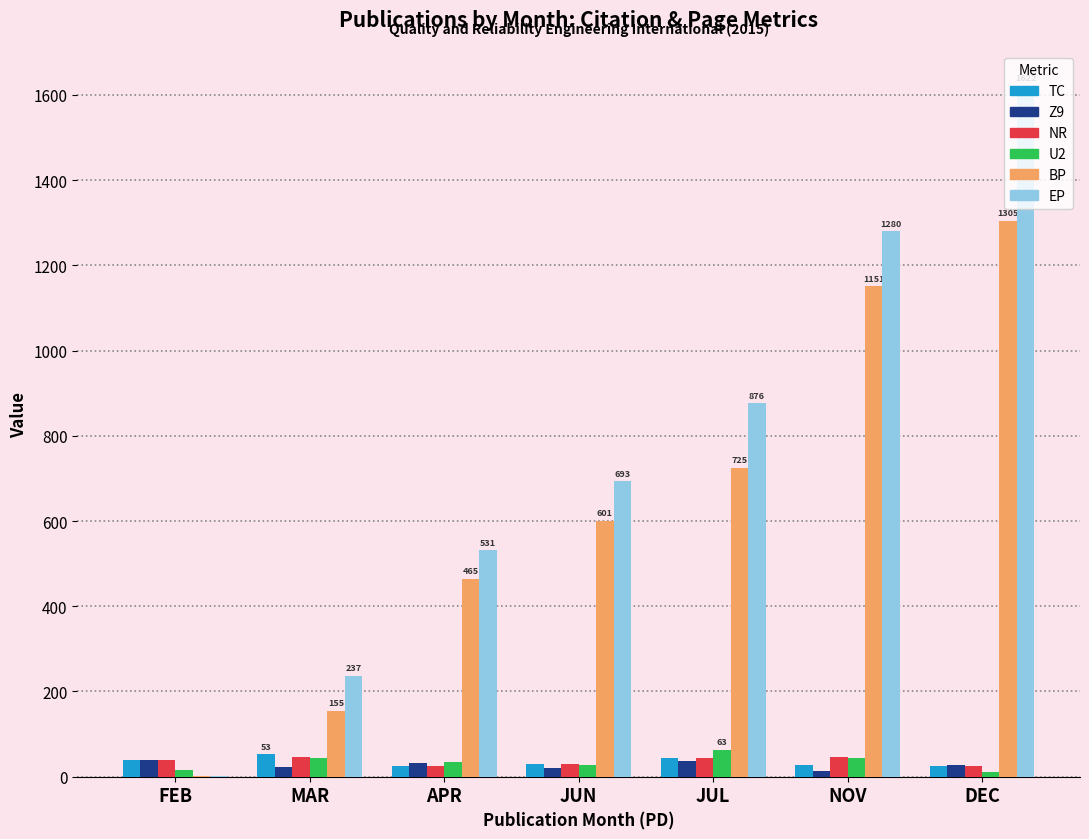

At which category is the sum across all series the highest?

DEC